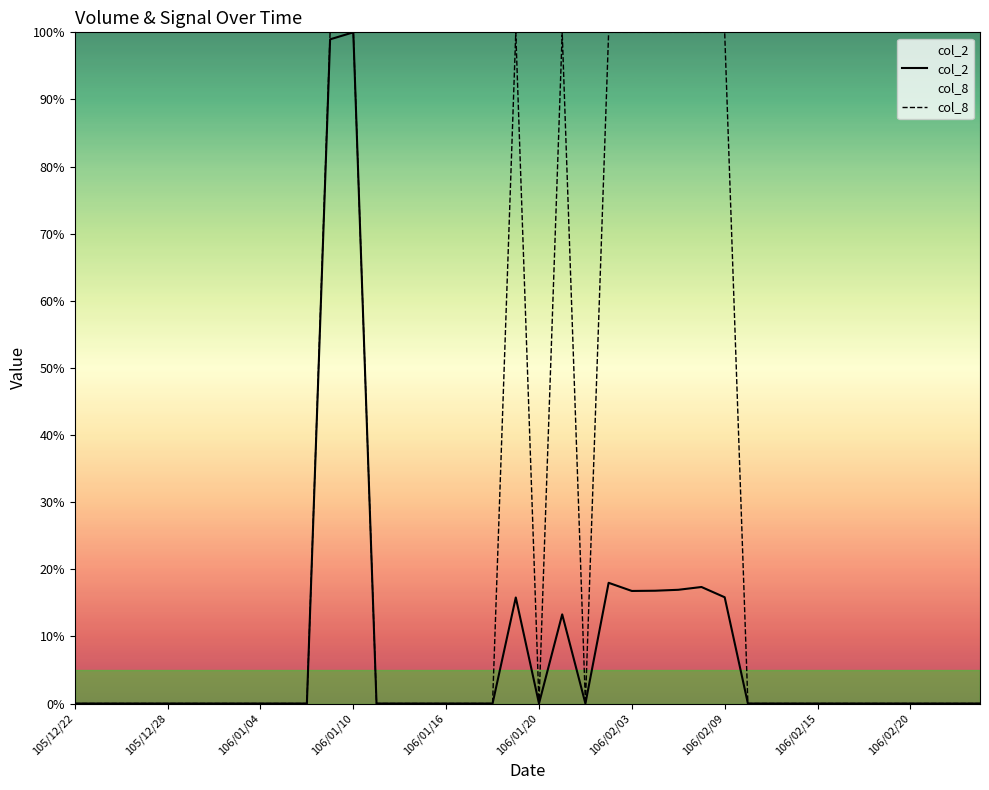

Rank the series by their average value, from highest to lowest.

col_8, col_2